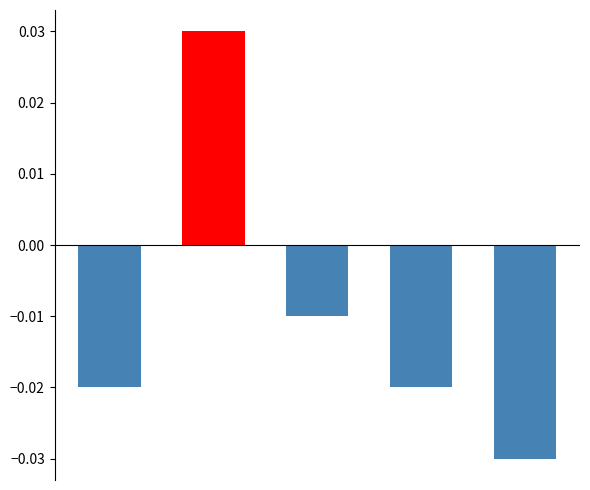

Where is the data nearest to the value 0?

2